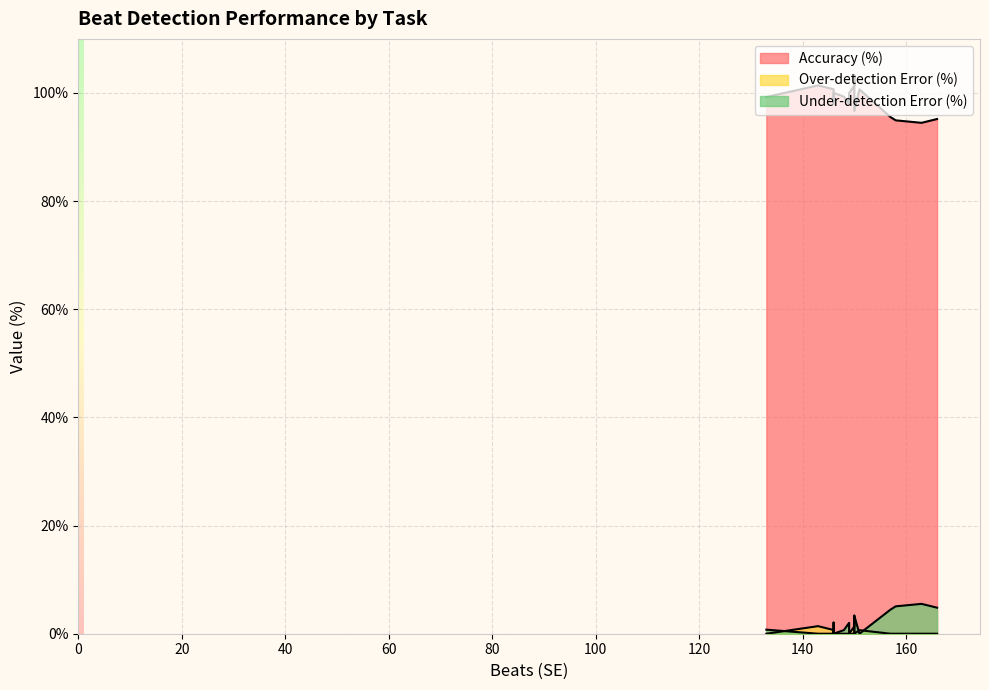

Which series has the widest spread of values?

Accuracy (%)